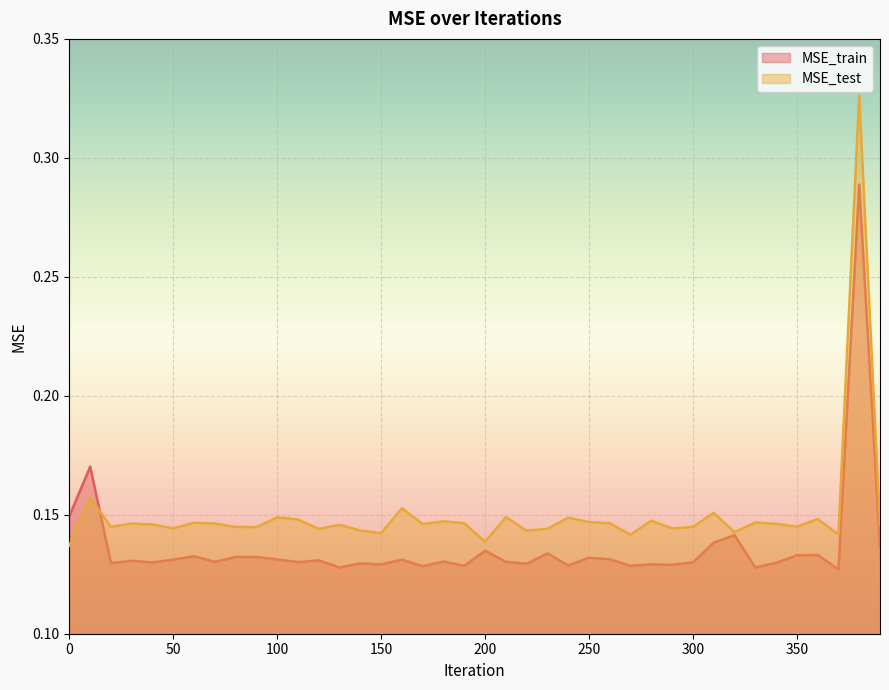

What is the highest value of the MSE_test series?

0.3